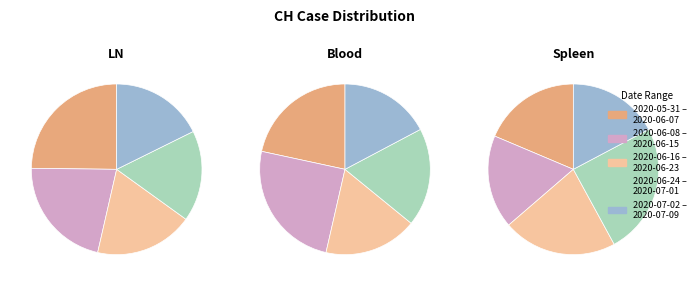

Approximately how many times larger is the value at 2020-06-13 compared to 2020-06-08?

0.9